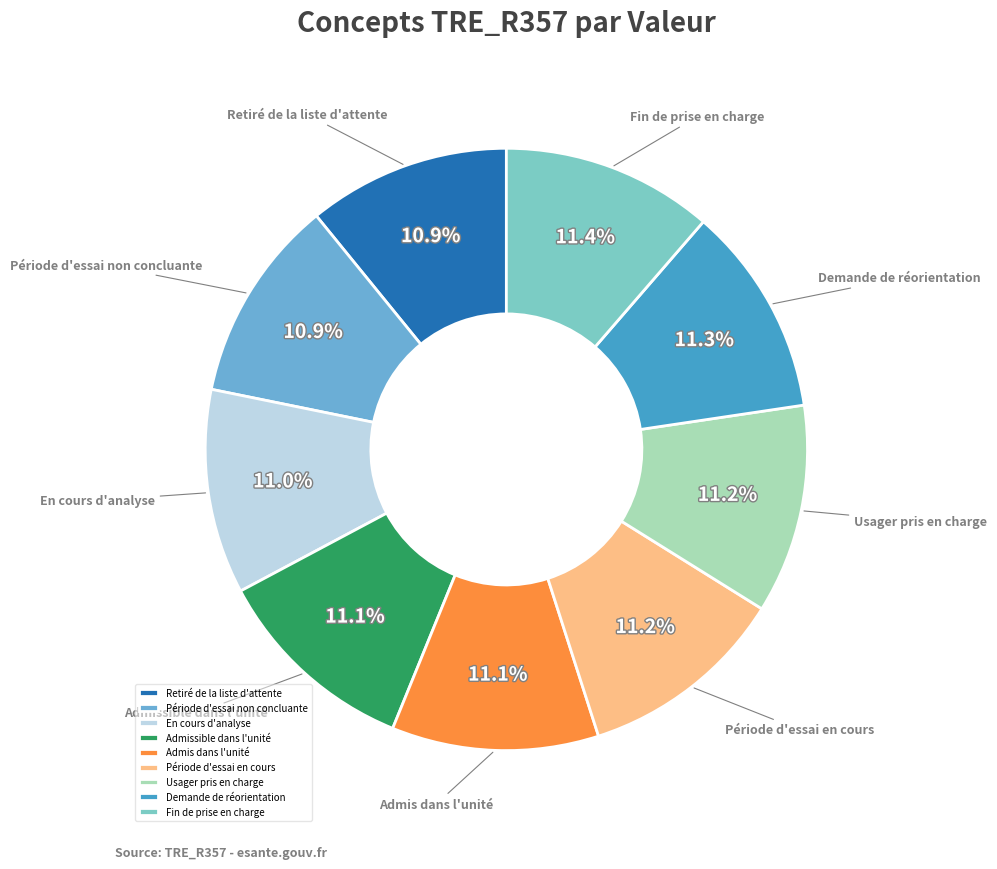

Combined, do Demande de réorientation and Admissible dans l'unité account for over 50%?

No